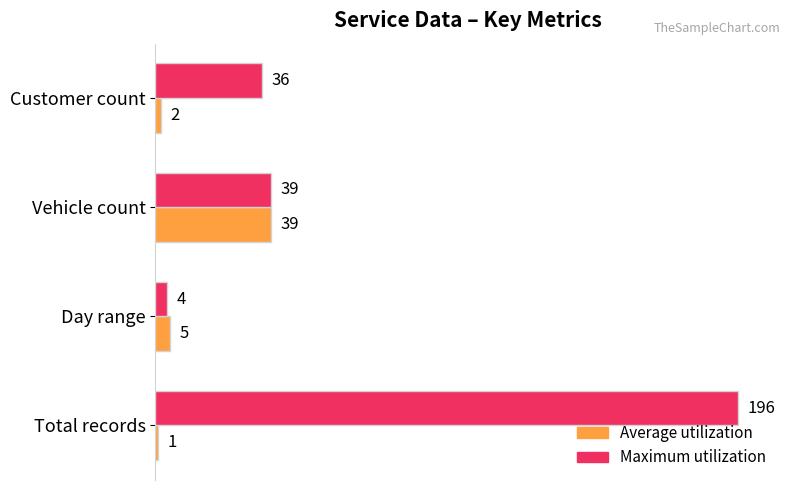

What is the maximum value for Maximum utilization?

196